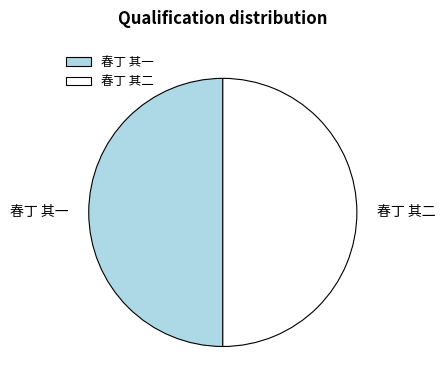

True or false: 春丁 其二 accounts for 64% of the total.

False